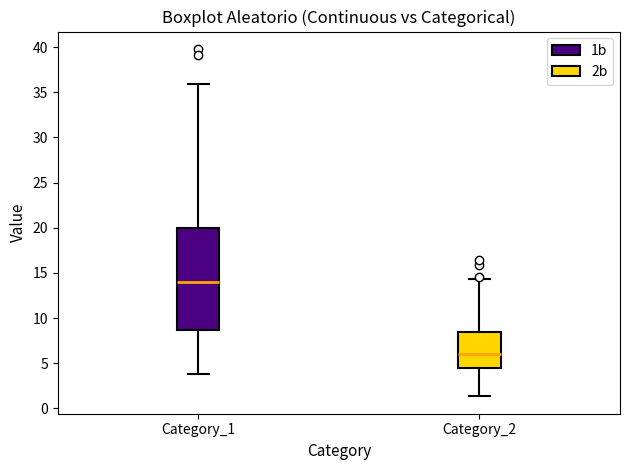

Reading left to right, transcribe this box plot: for each box, give where its median line is, the range the box spans, and where its two whiskers end, as read against the y-axis. The values are not printed on the chart, so give them approximately, as read against the axis.

Category_1: median 14.0, box 8.5 to 20.0, whiskers 3.5 to 36.0
Category_2: median 6.0, box 4.5 to 8.5, whiskers 1.5 to 14.5